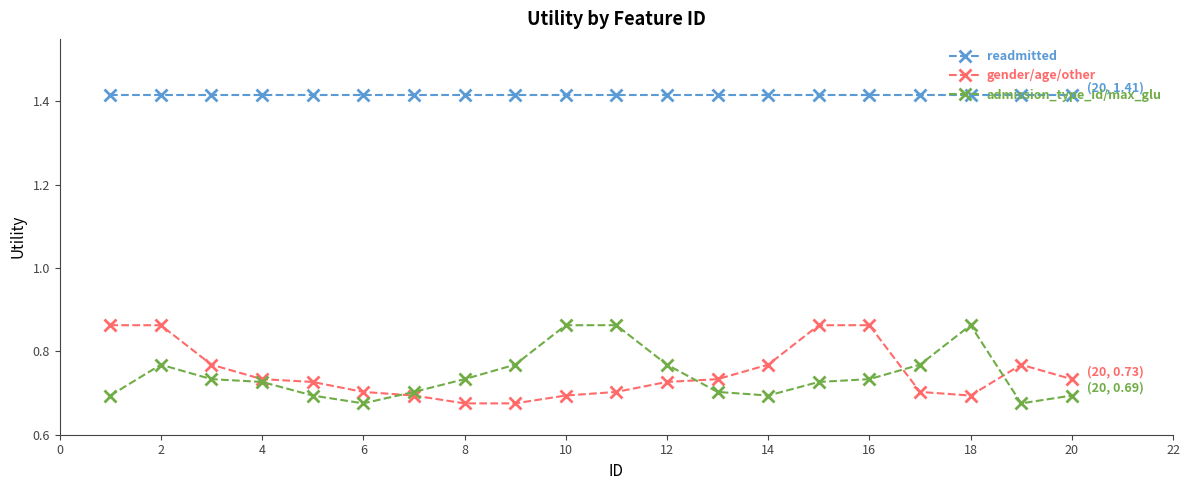

How many admission_type_id/max_glu values are between 0 and 1?

20